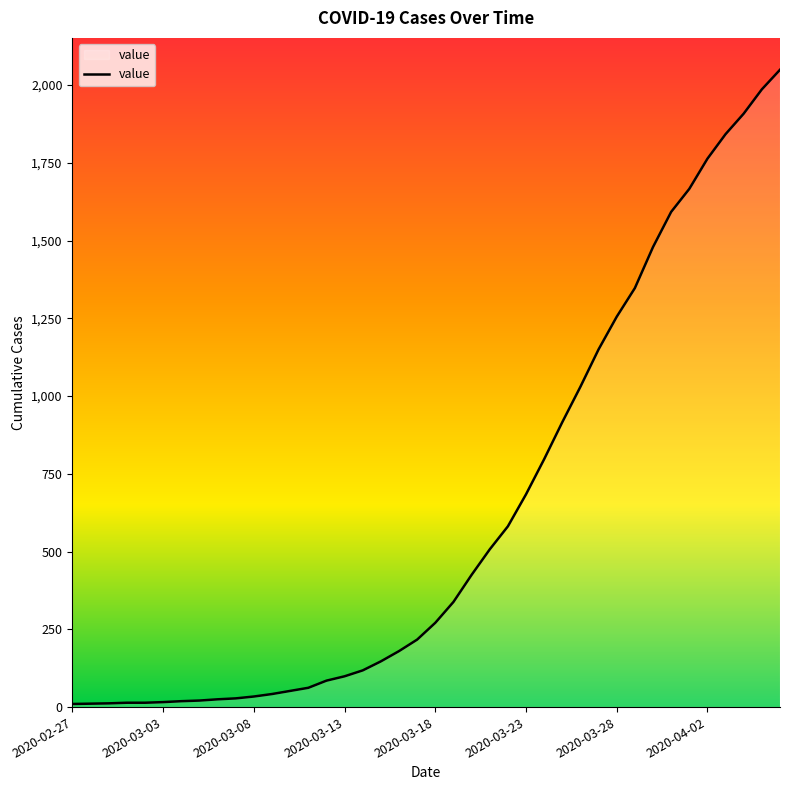

What is the minimum value shown in the chart?

10